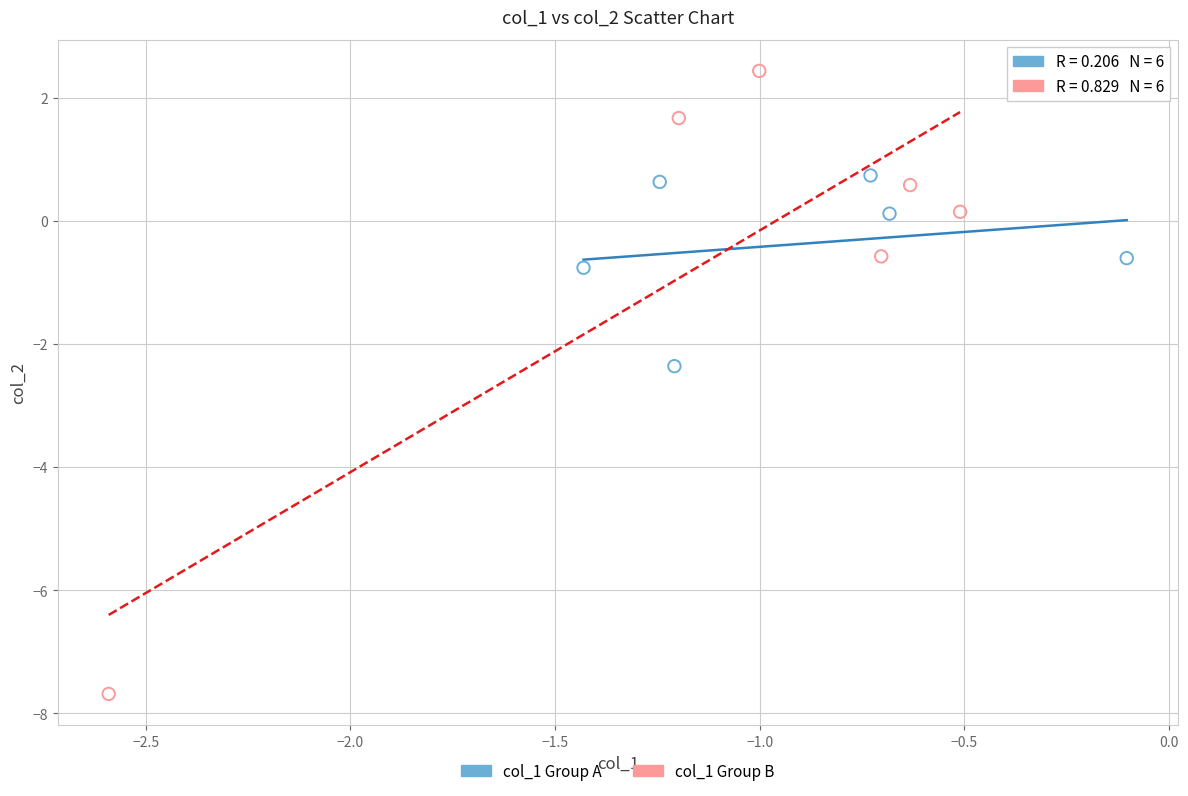

What are all the series names shown in the legend?

col_1 Group A, col_1 Group B